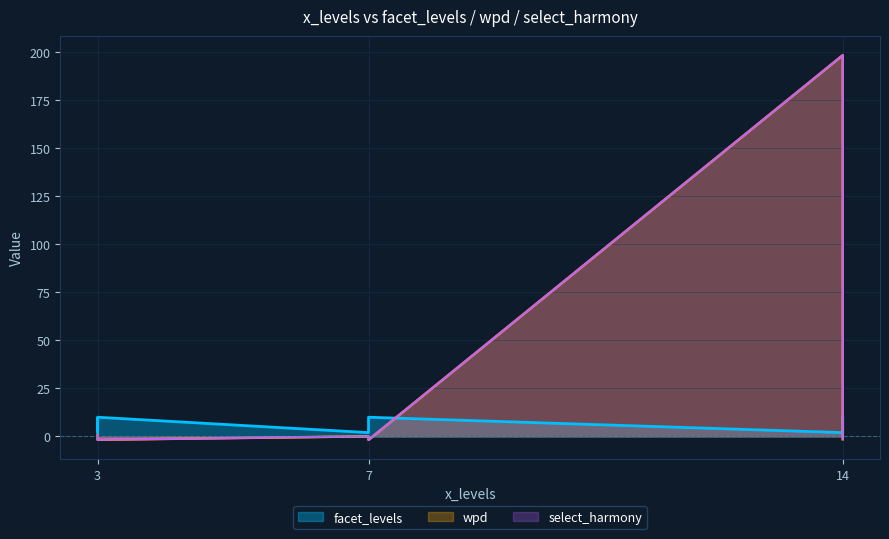

What is the average value of the facet_levels series?

7.0